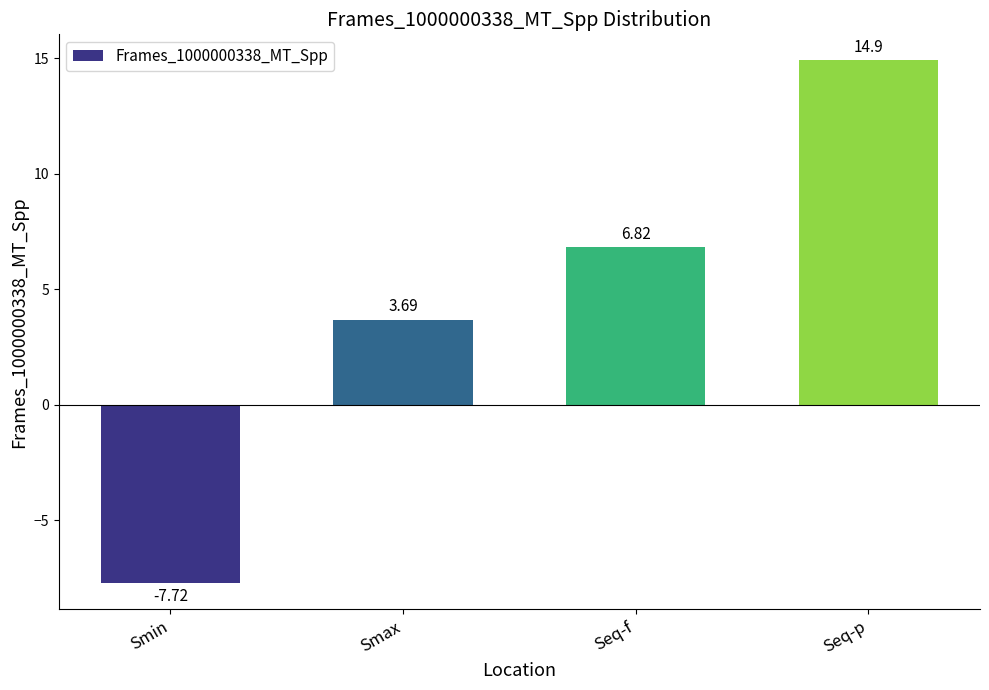

How many categories are shown in the chart?

4